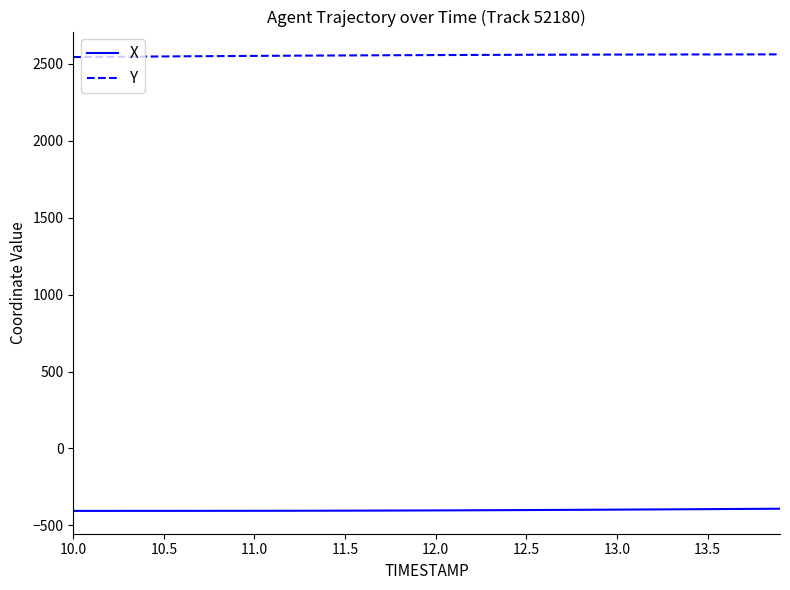

What is the maximum value for Y?

2562.1